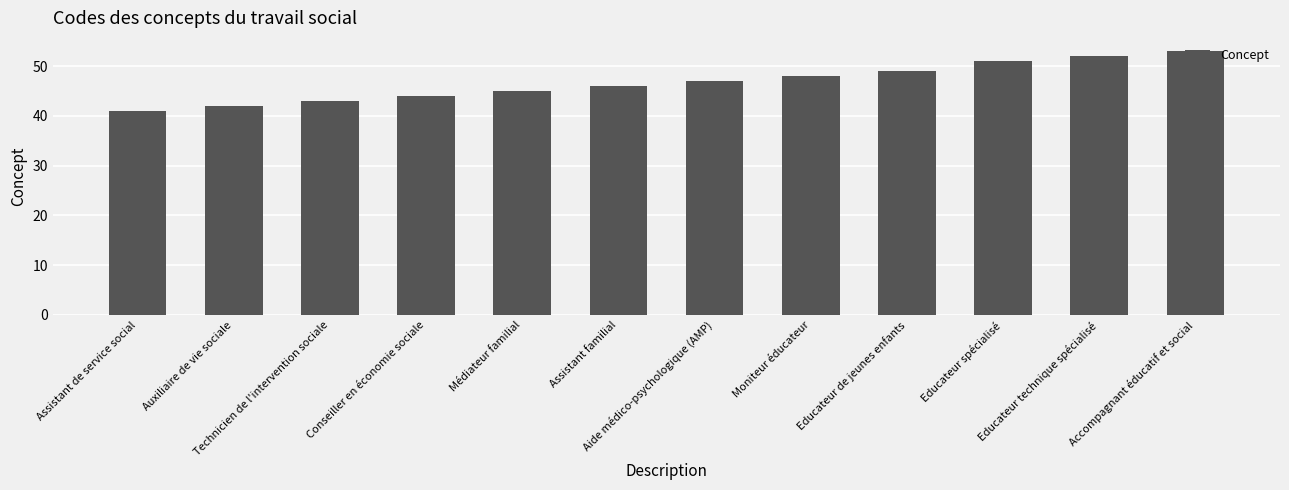

What is the sum of all values?

561